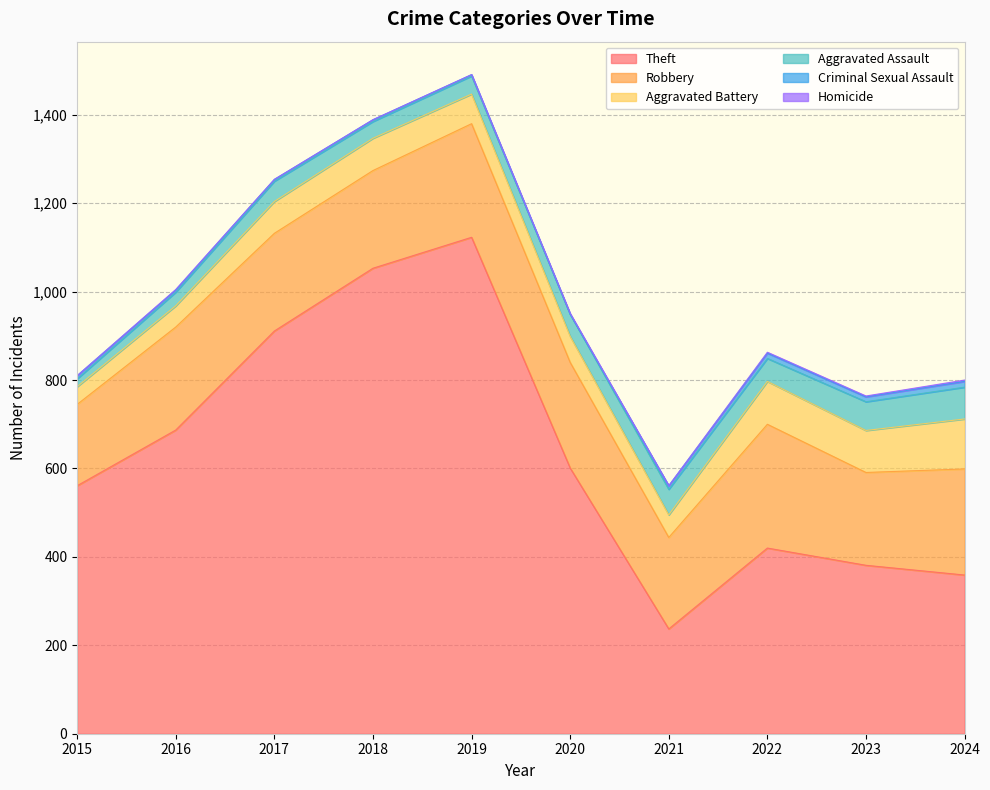

True or false: Aggravated Battery and Aggravated Assault cross at least once.

True